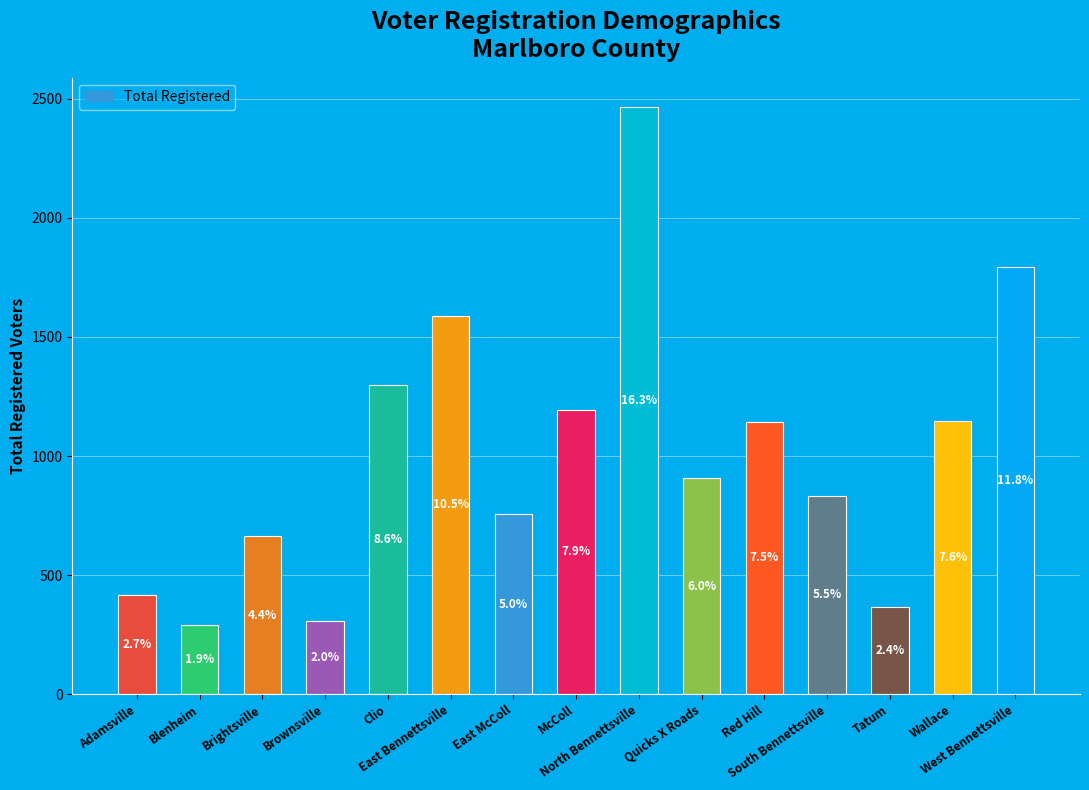

Rank the categories by value from highest to lowest.

North Bennettsville, West Bennettsville, East Bennettsville, Clio, McColl, Wallace, Red Hill, Quicks X Roads, South Bennettsville, East McColl, Brightsville, Adamsville, Tatum, Brownsville, Blenheim